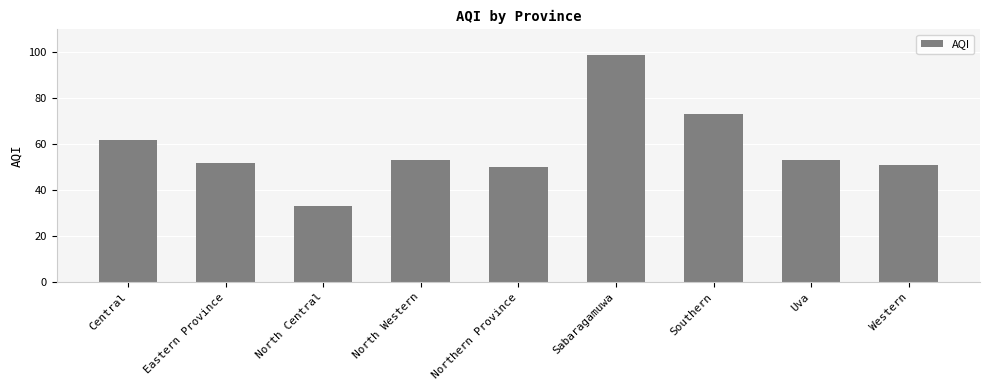

Which label corresponds to the largest value in the chart?

Sabaragamuwa